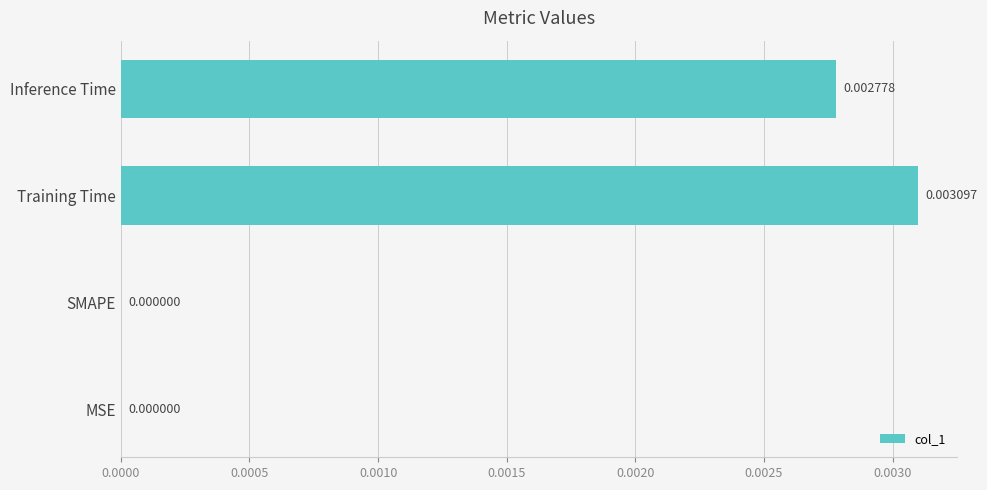

Which label corresponds to the largest value in the chart?

Training Time